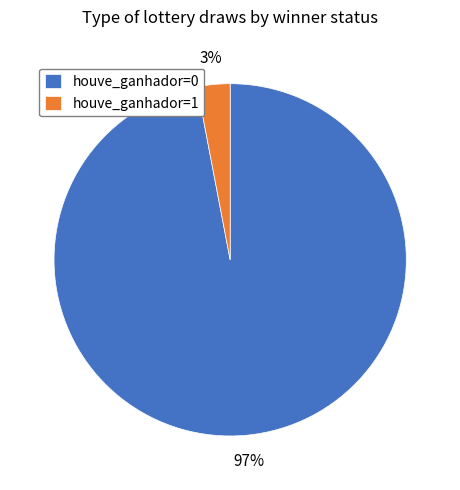

Which slice is the largest?

houve_ganhador=0